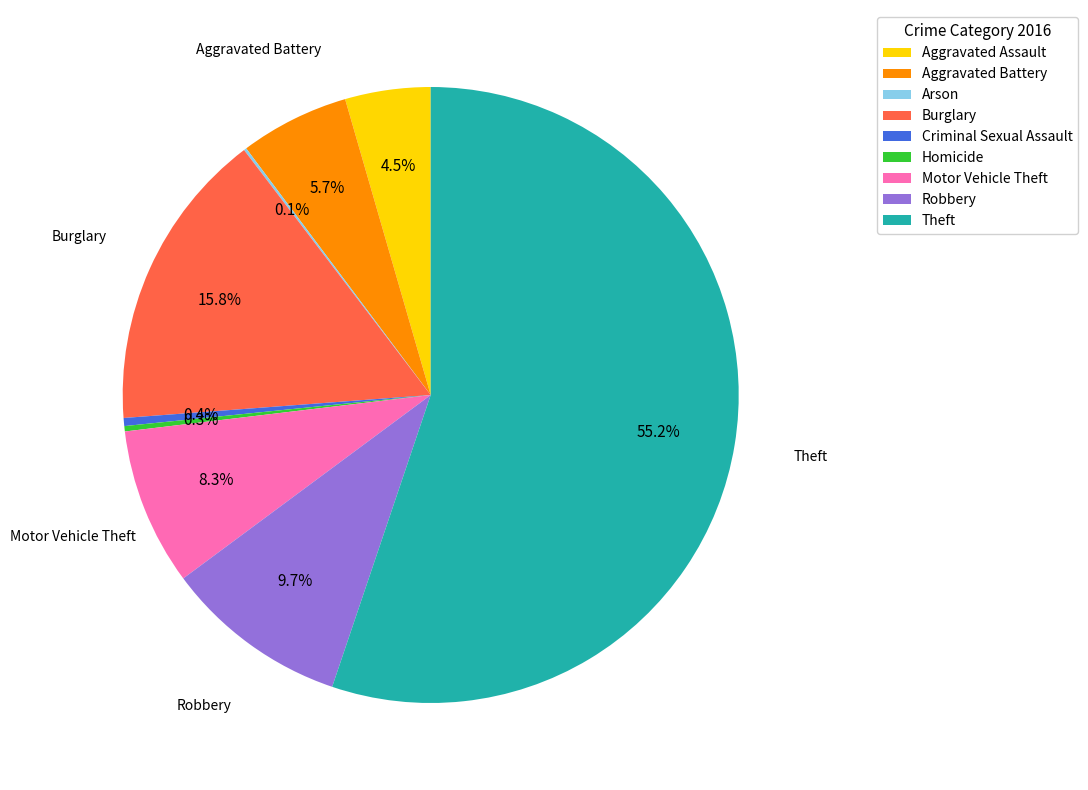

What percentage is the Motor Vehicle Theft slice, to the nearest percent?

8%